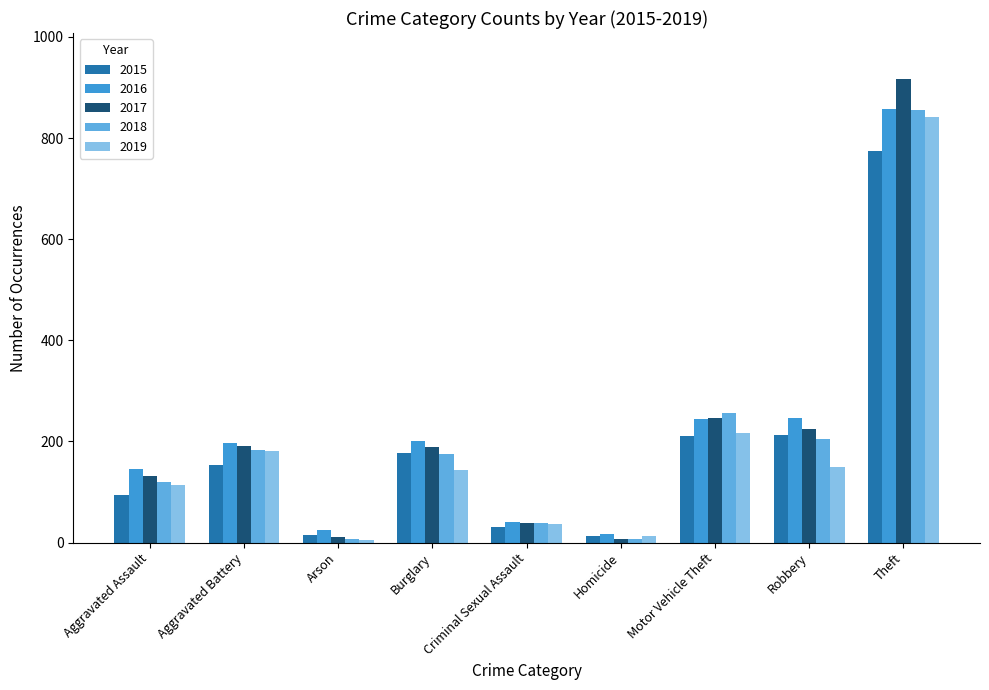

What is the spread (max minus min) of values at Aggravated Assault?

51